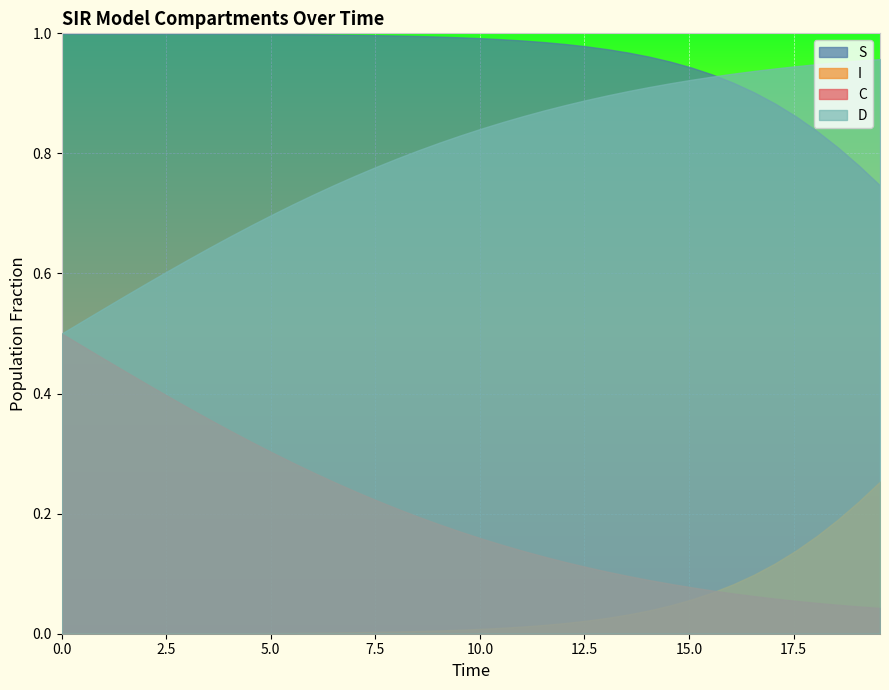

What is the maximum value shown in the chart?

1.0